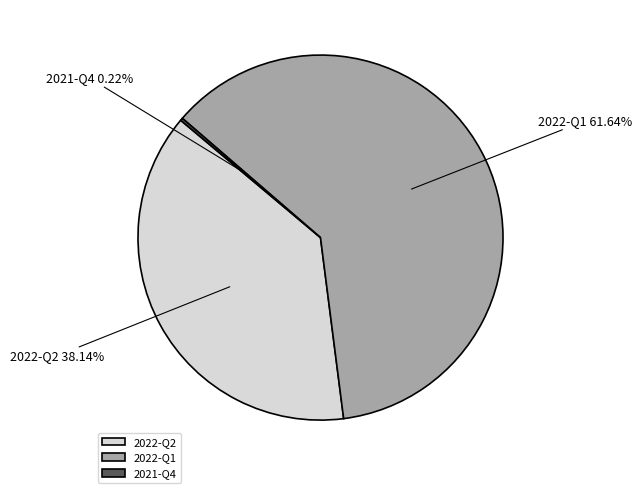

Which has a higher value, 2022-Q1 or 2022-Q2?

2022-Q1